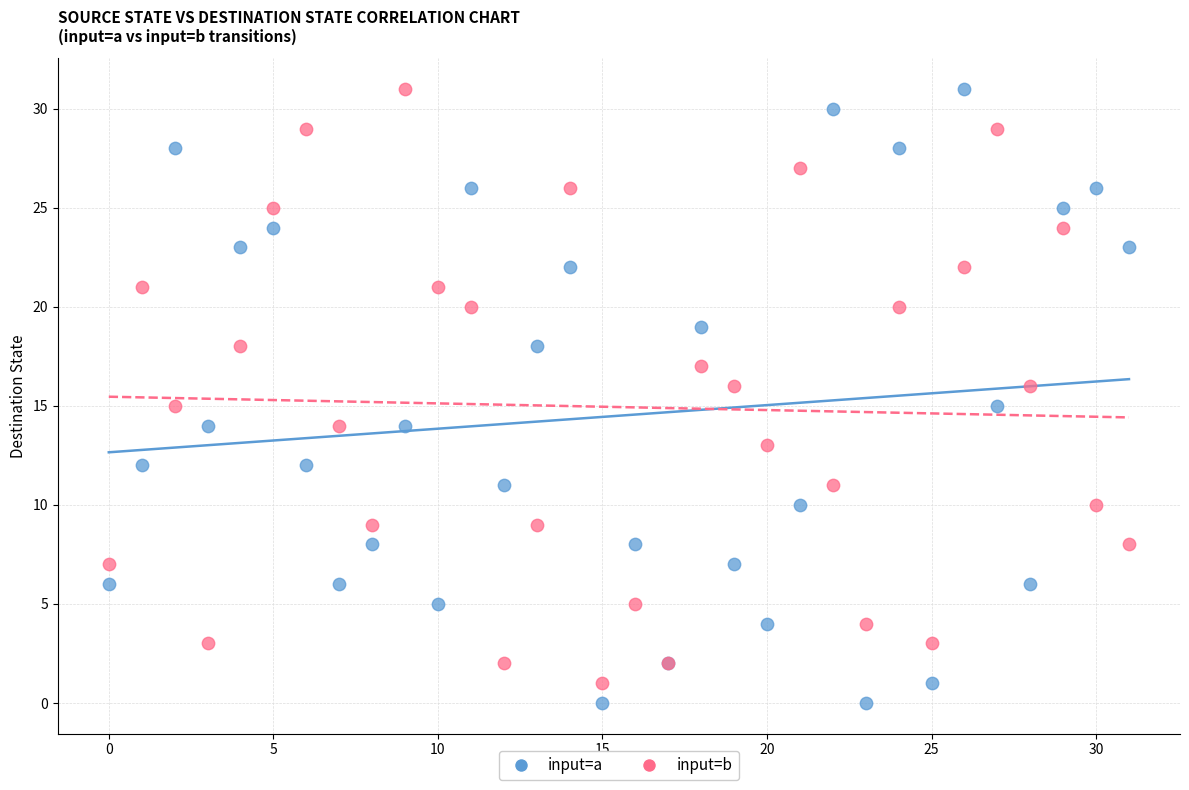

Which series reaches the minimum Y coordinate?

input=a